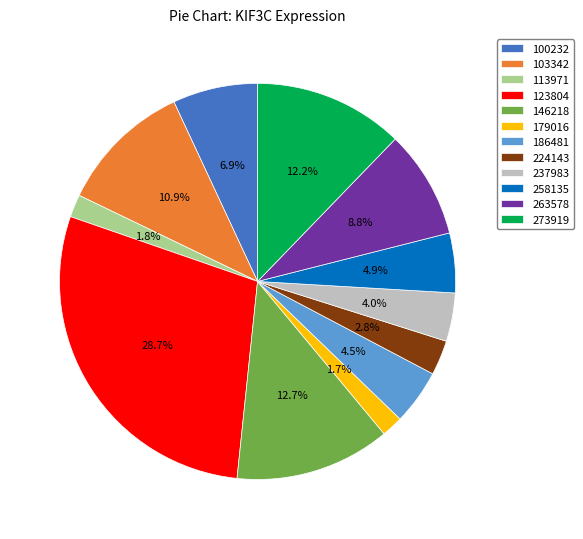

To the nearest percent, what is the difference between the 146218 and 186481 slice percentages?

8%